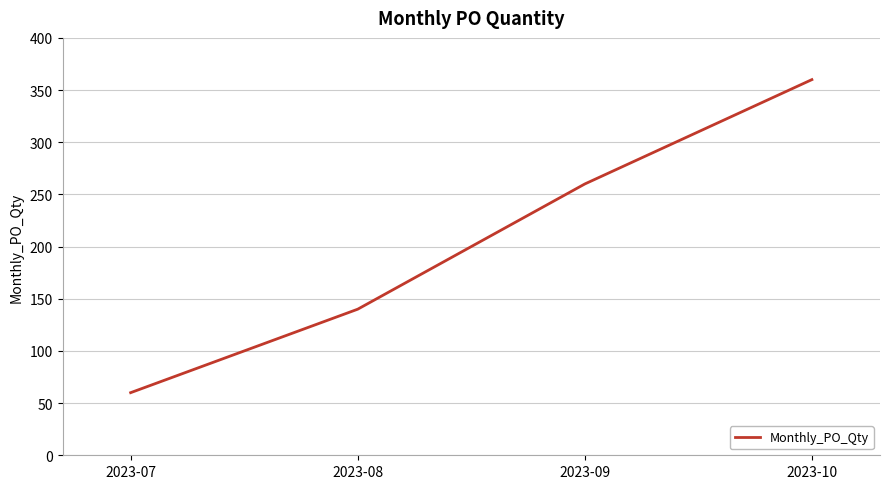

At which category does the chart reach its peak across all series?

2023-10